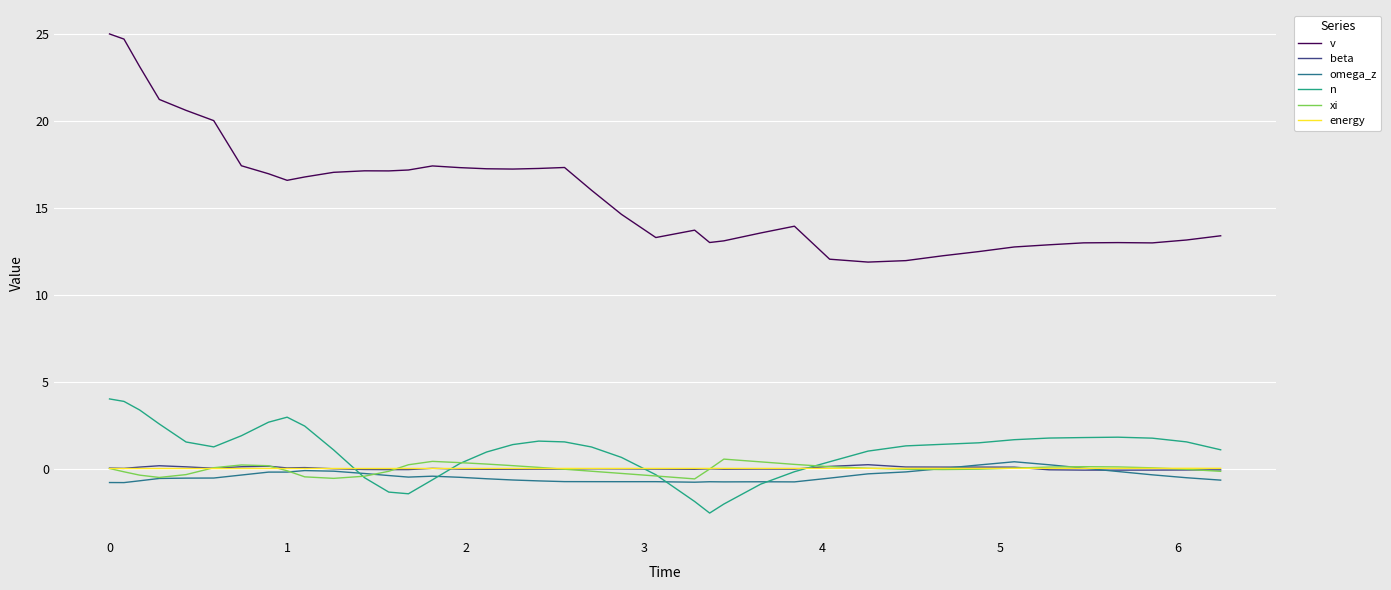

Which series has the largest range (max minus min)?

v